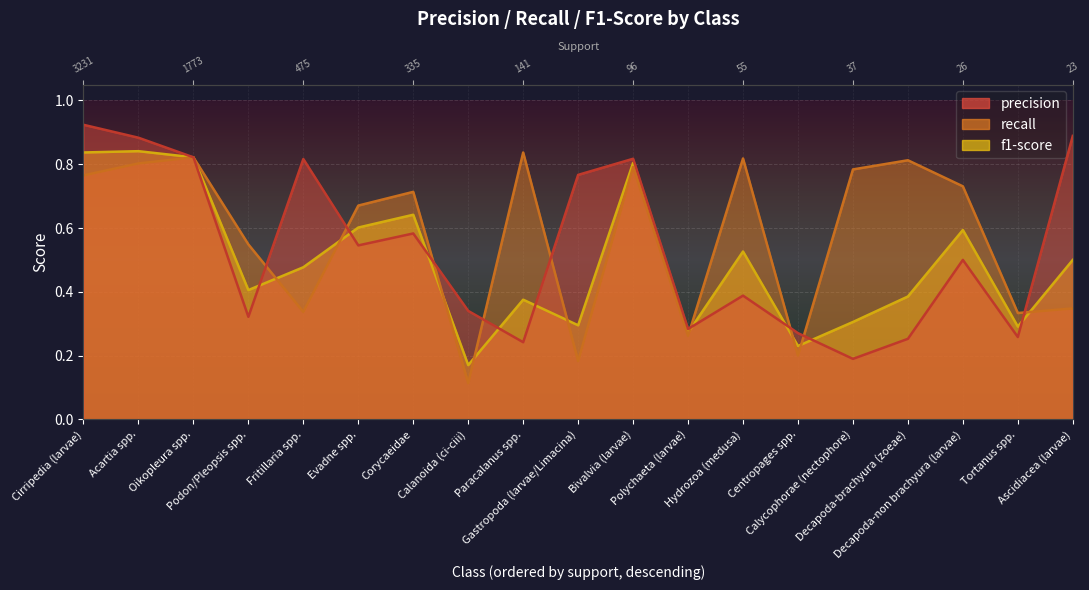

What is the approximate value of precision at Oikopleura spp.?

0.8